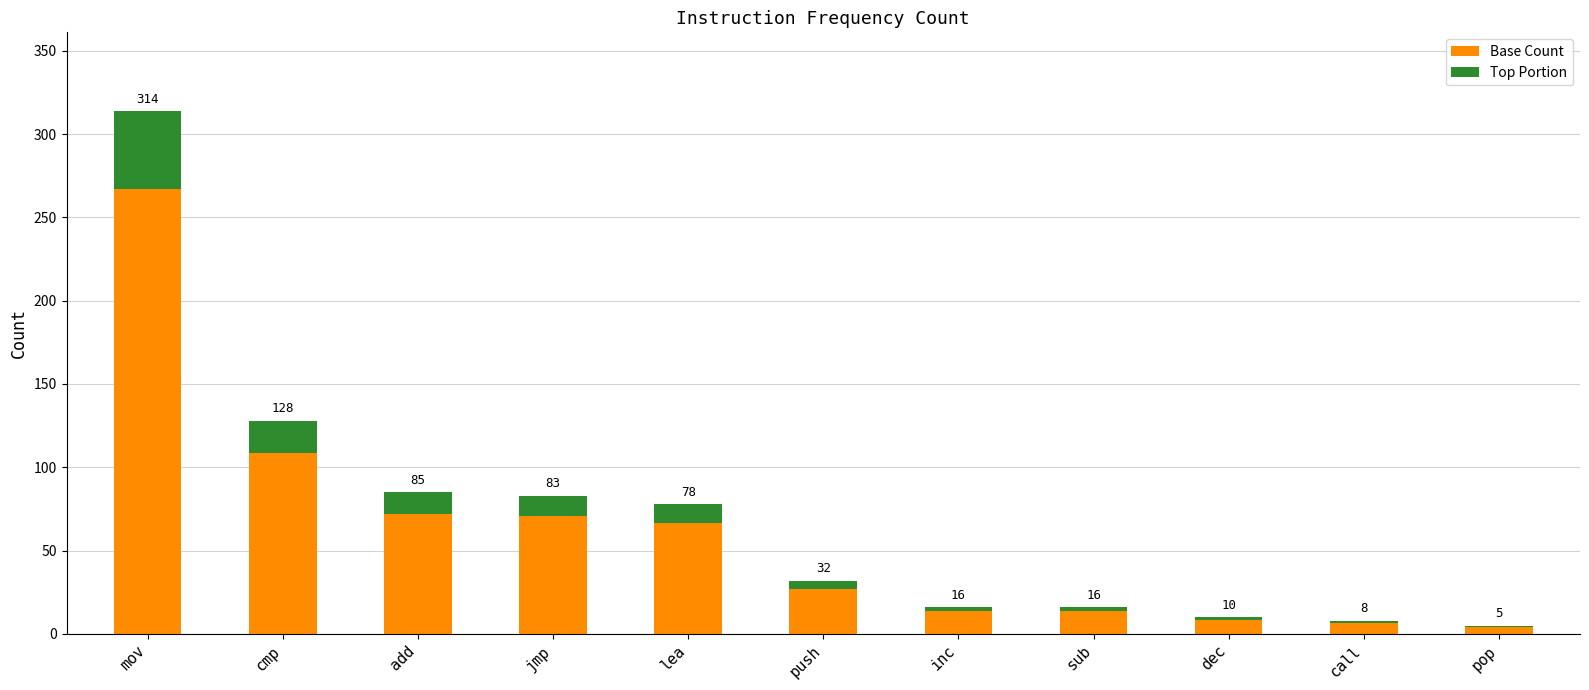

Are the bars horizontal?

No